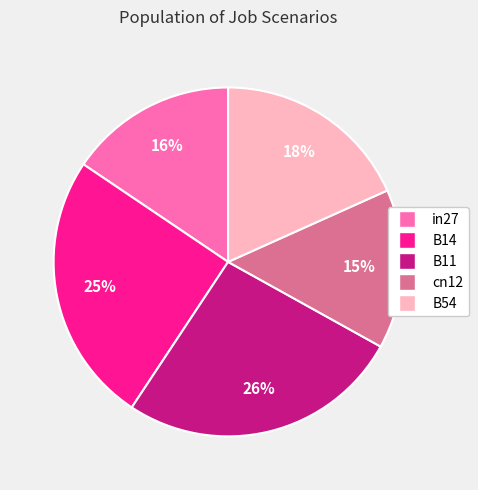

Rank the categories by value from lowest to highest.

cn12, in27, B54, B14, B11